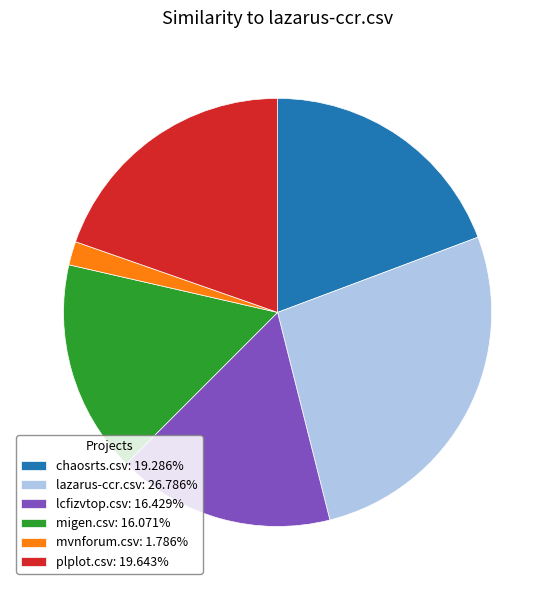

Count the number of slices in the pie.

6